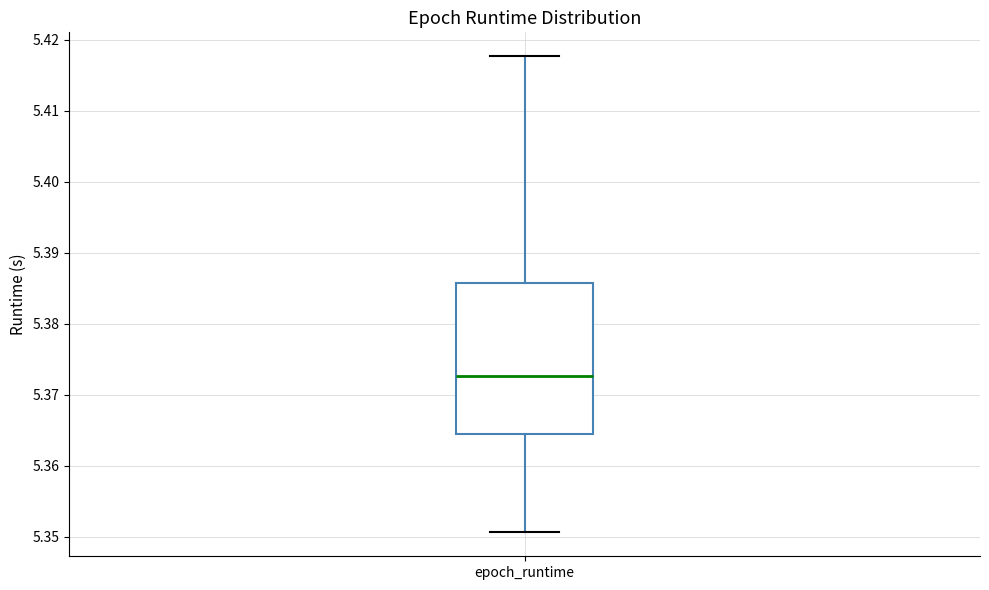

Where is the upper edge of the box for epoch_runtime on the y-axis? The values are not printed on the chart, so give them approximately, as read against the axis.

5.386